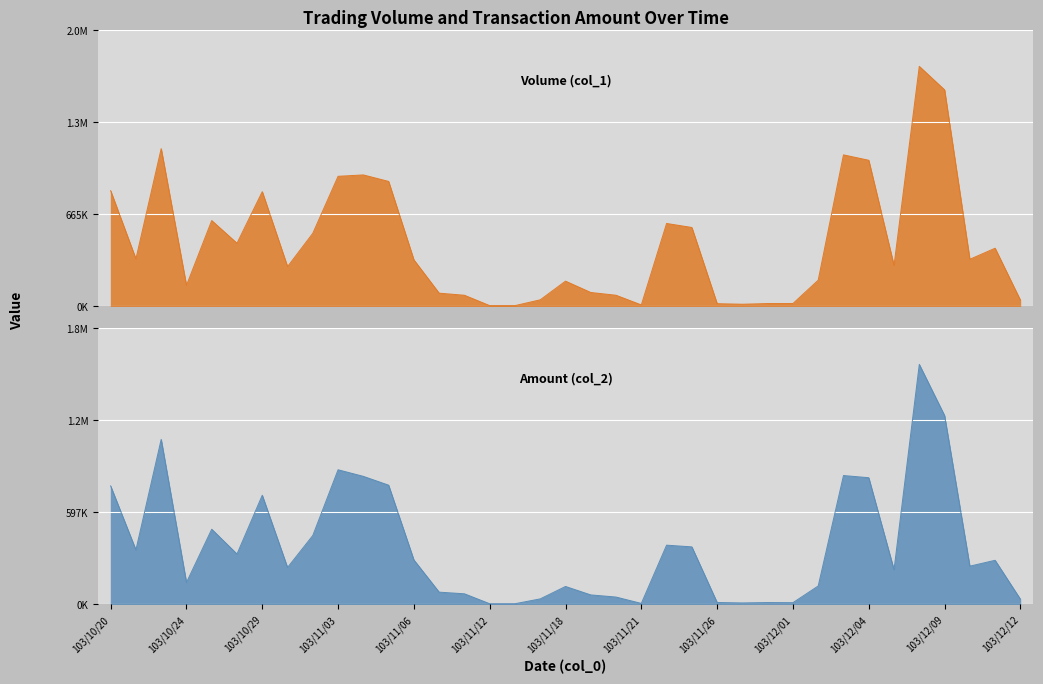

What is the total value across all series at 103/11/18?

298090